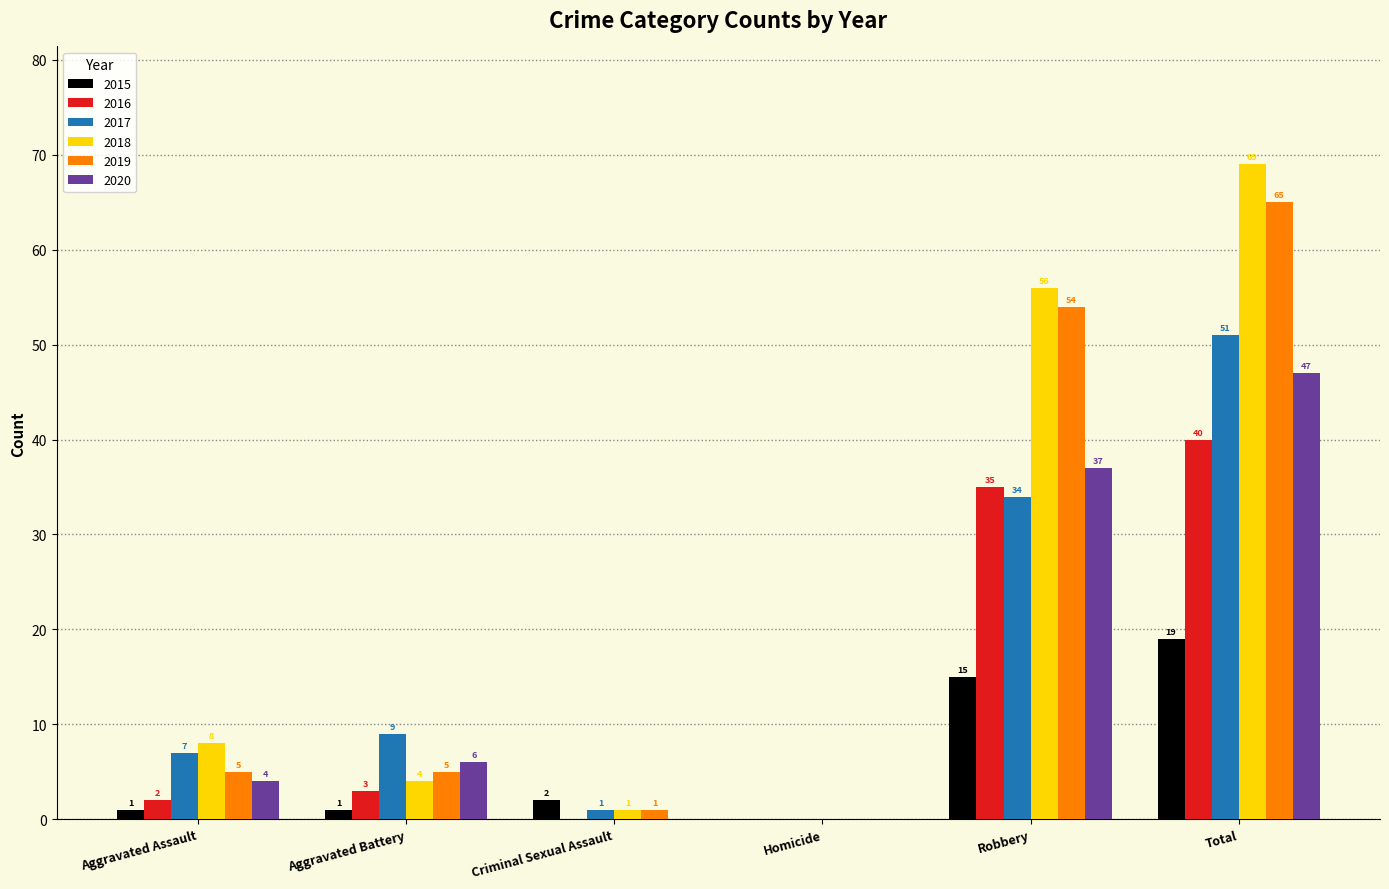

Where is 2015 nearest to the value 9?

Robbery